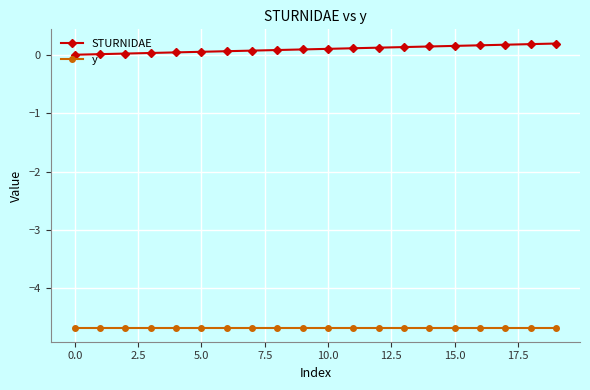

Which series has the largest total across all categories?

STURNIDAE